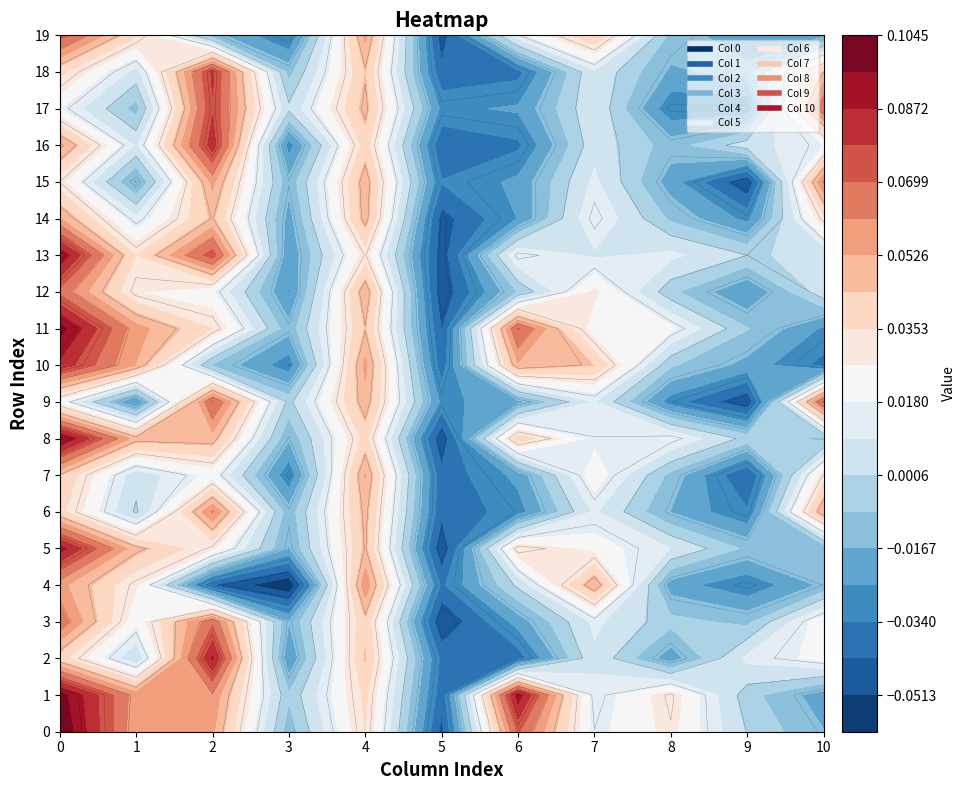

How many values in 1 are below zero?

4